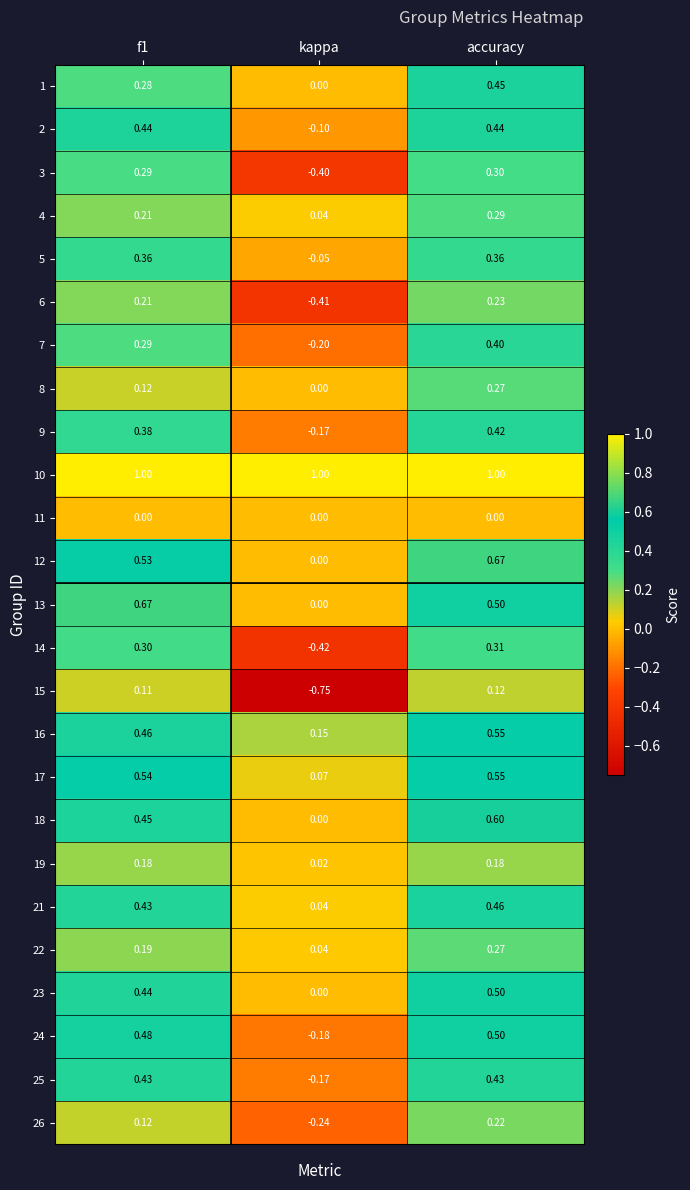

Which category has the lowest value across all series?

kappa